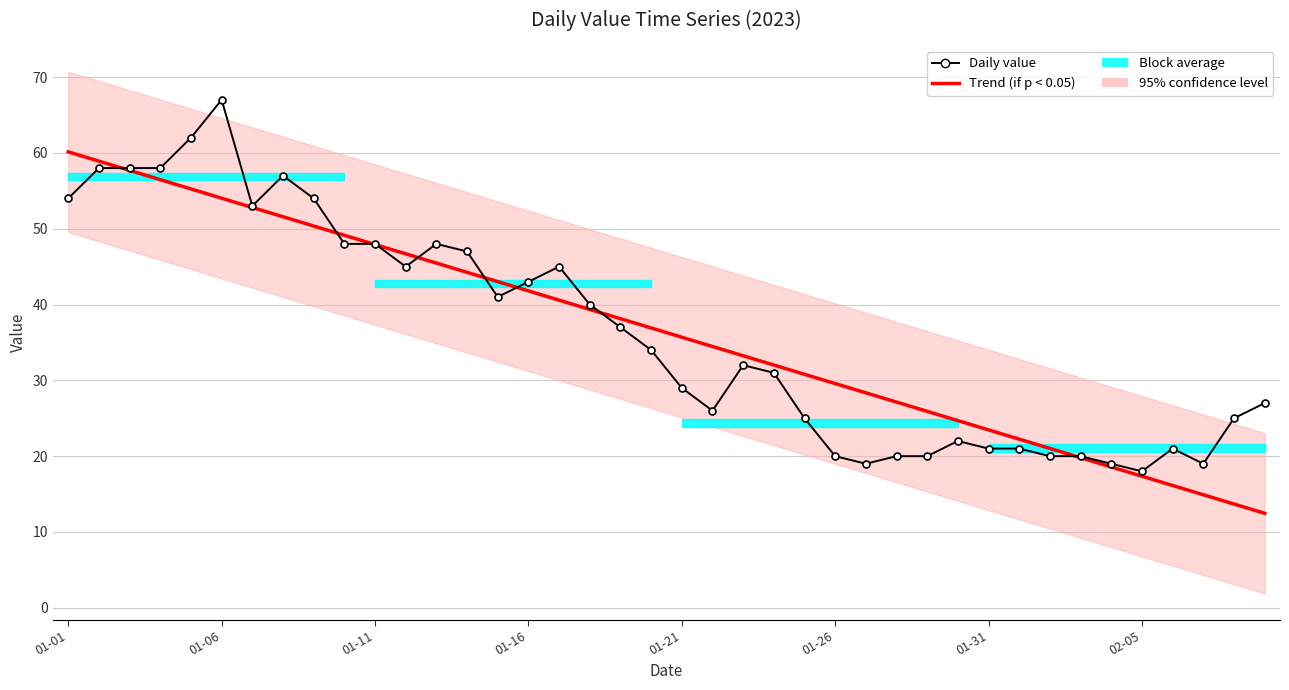

What is the difference between the Daily value values at 24 and 16?

20.0